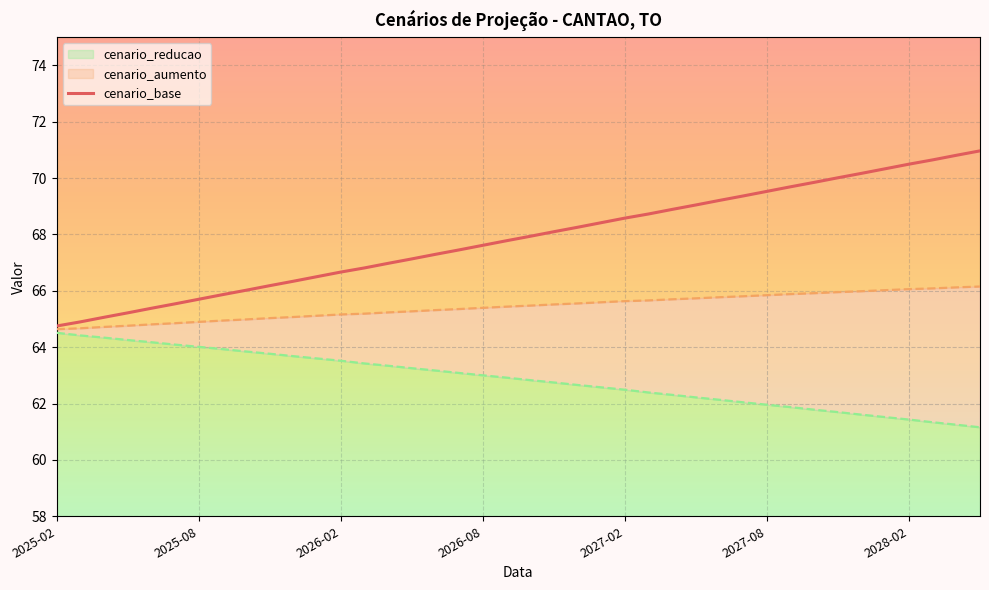

What is the lowest value of the cenario_base series?

64.8